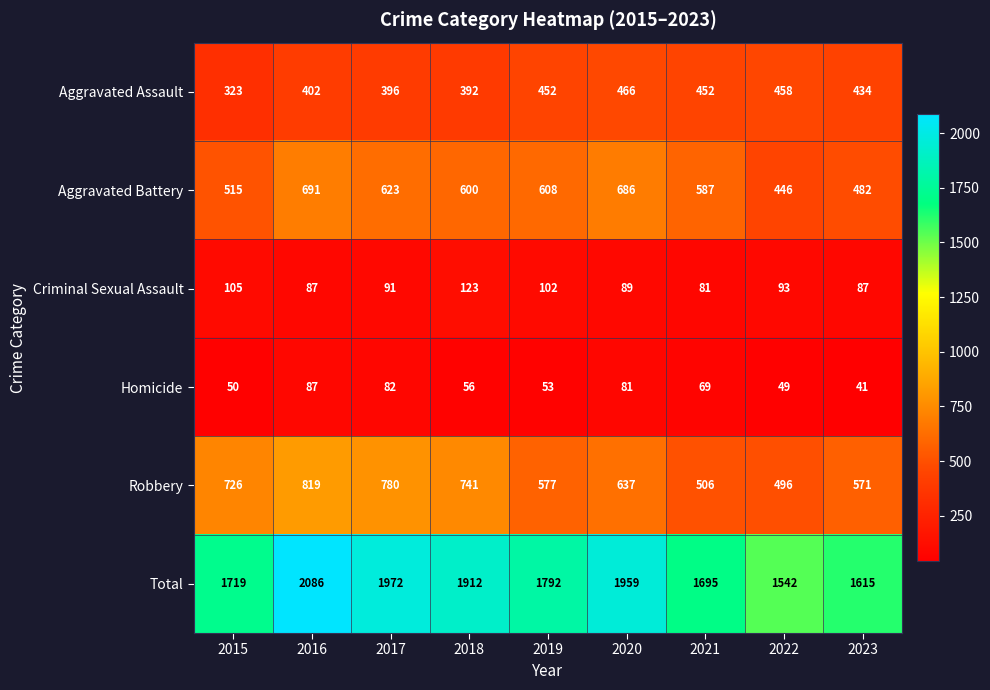

Between 2022 and 2023, which series saw the biggest shift?

Robbery